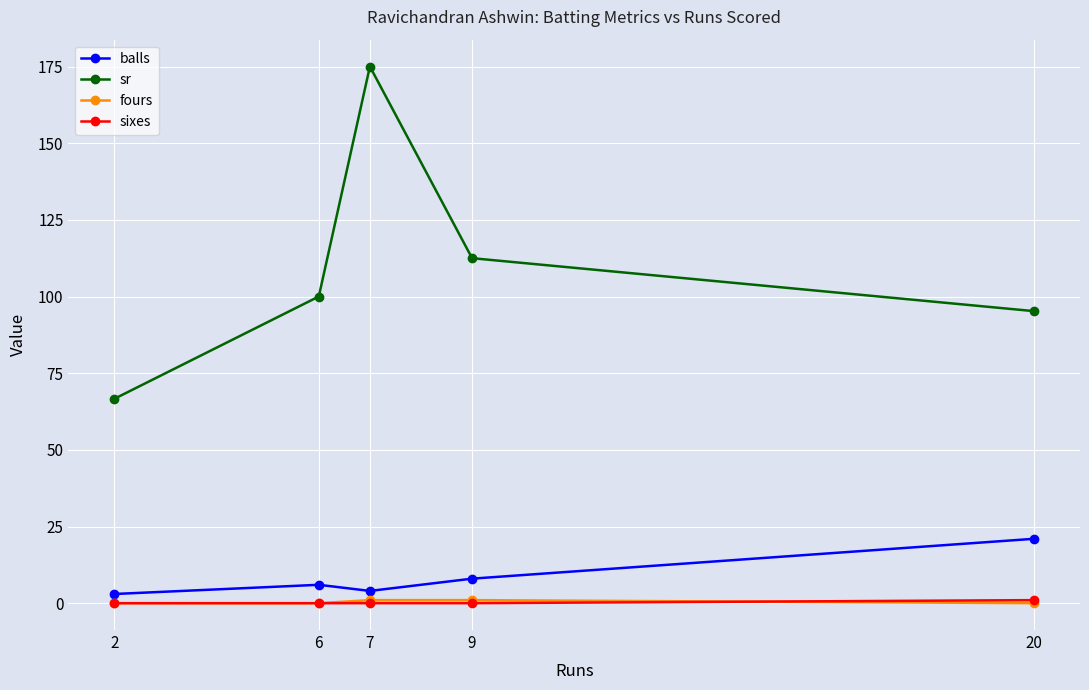

What is the value of the sr point at the 1st from the left?

66.7